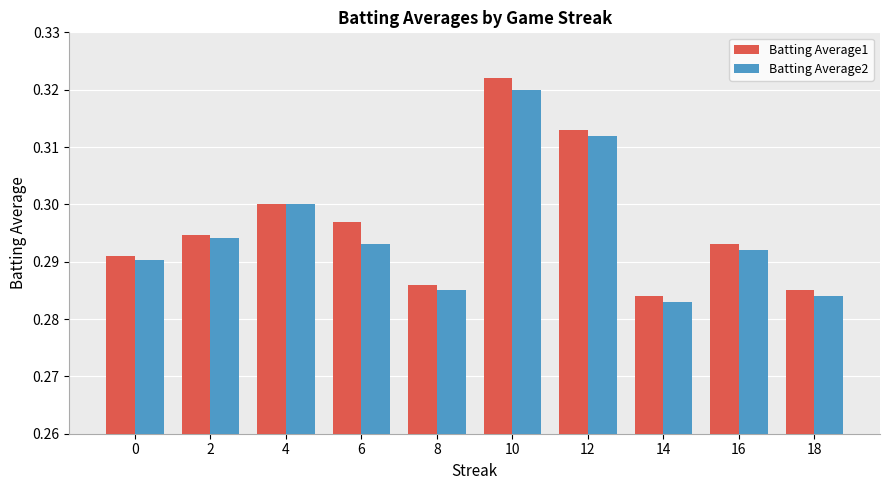

Which label corresponds to the largest value in the chart?

10